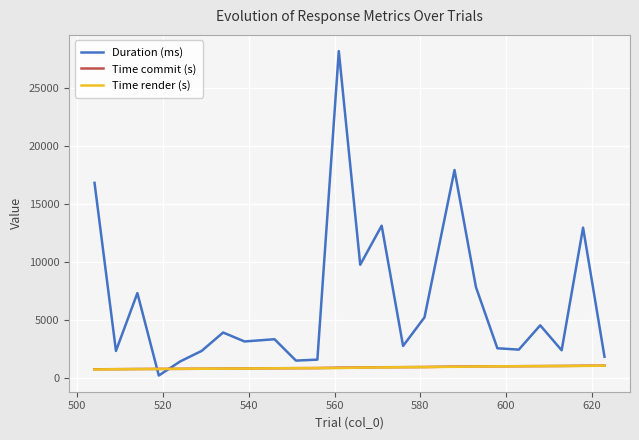

Which series has the largest range (max minus min)?

Duration (ms)